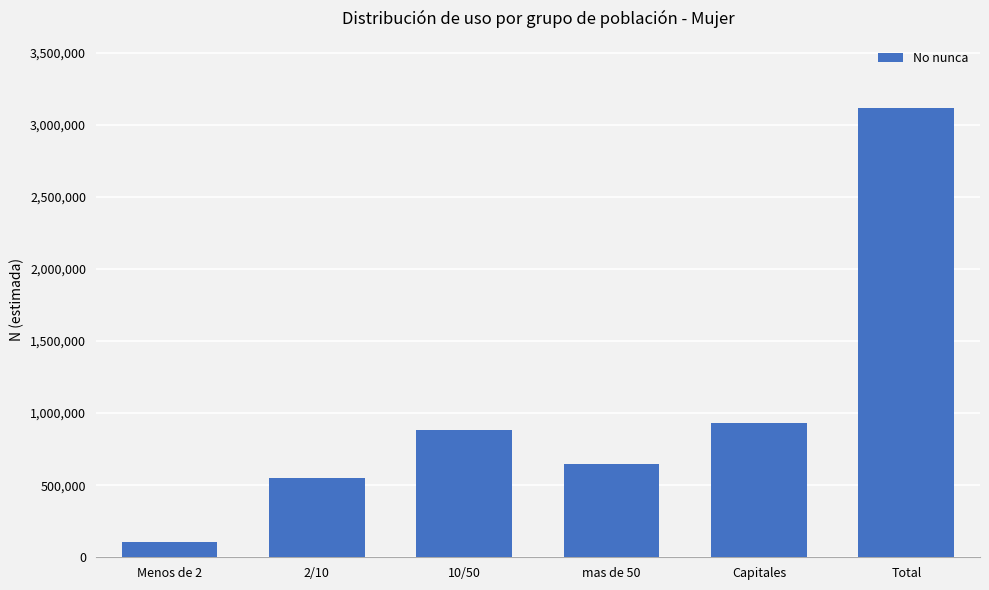

Reading right to left, transcribe all the data shown in this chart.

3115266	931582	643750	884705	546690	108537